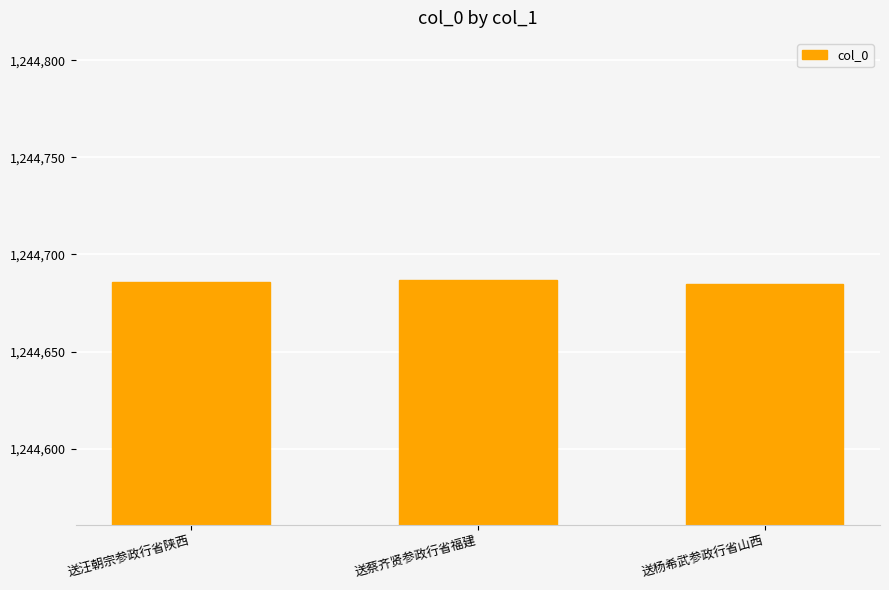

How many categories are shown in the chart?

3